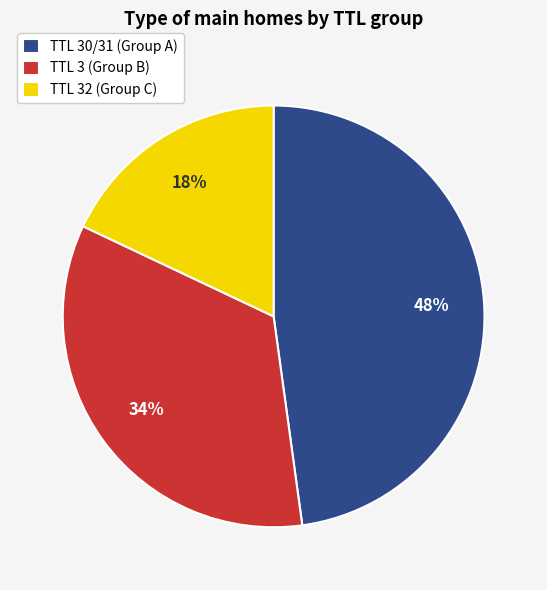

Is there any slice that represents more than half of the pie?

No